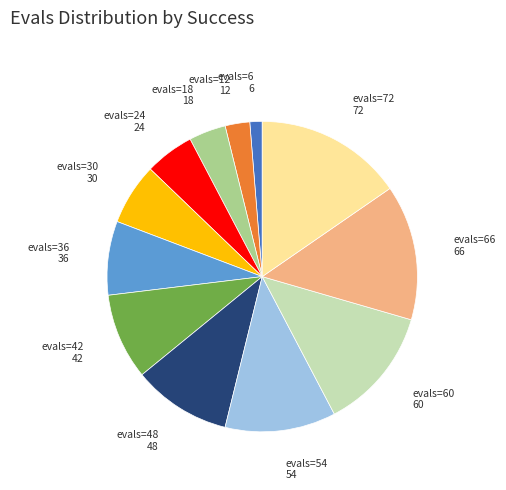

Does evals=48 account for over 50% of the chart?

No